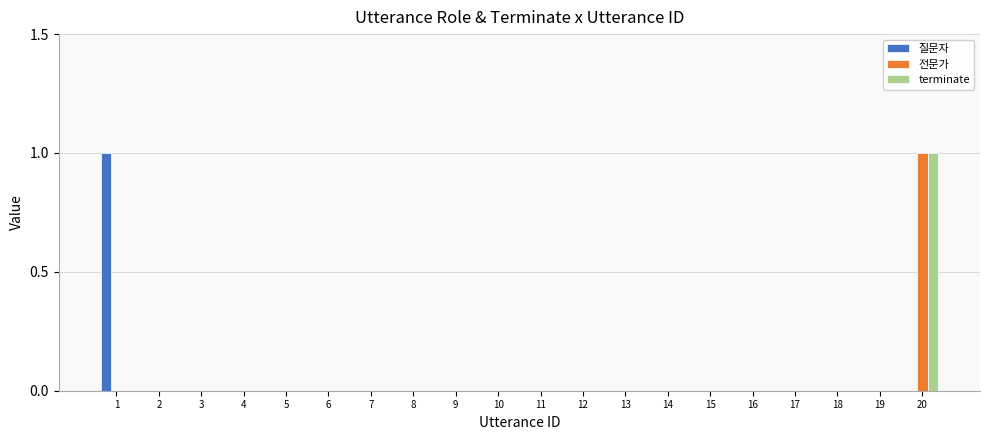

At which label does 전문가 reach its peak?

20